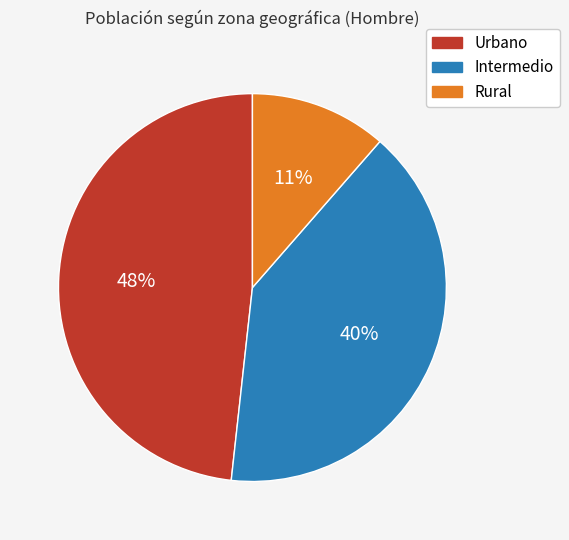

Which slice is the smallest?

Rural